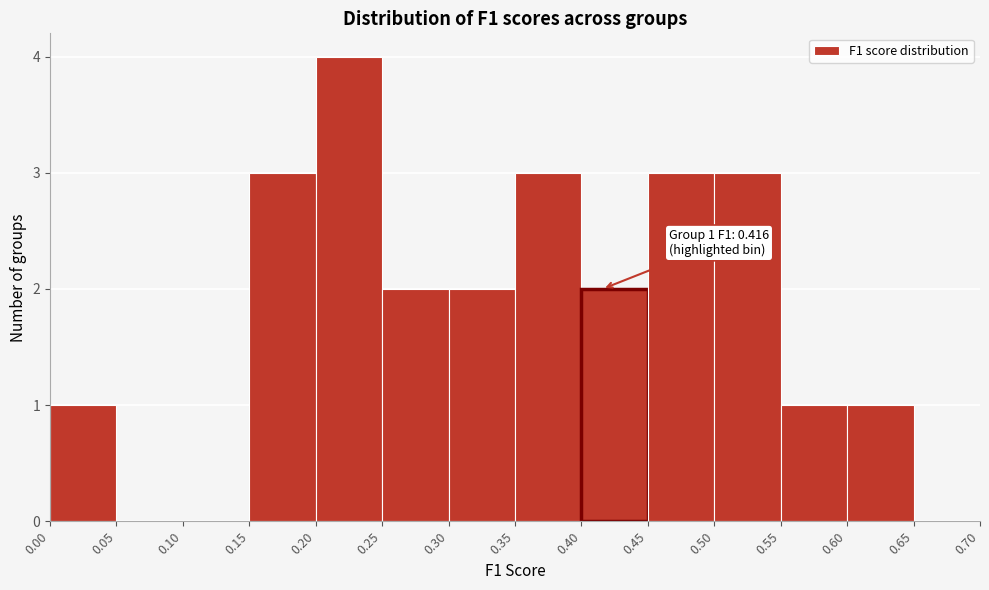

Which range on the x-axis has the tallest bar?

0.20 to 0.25